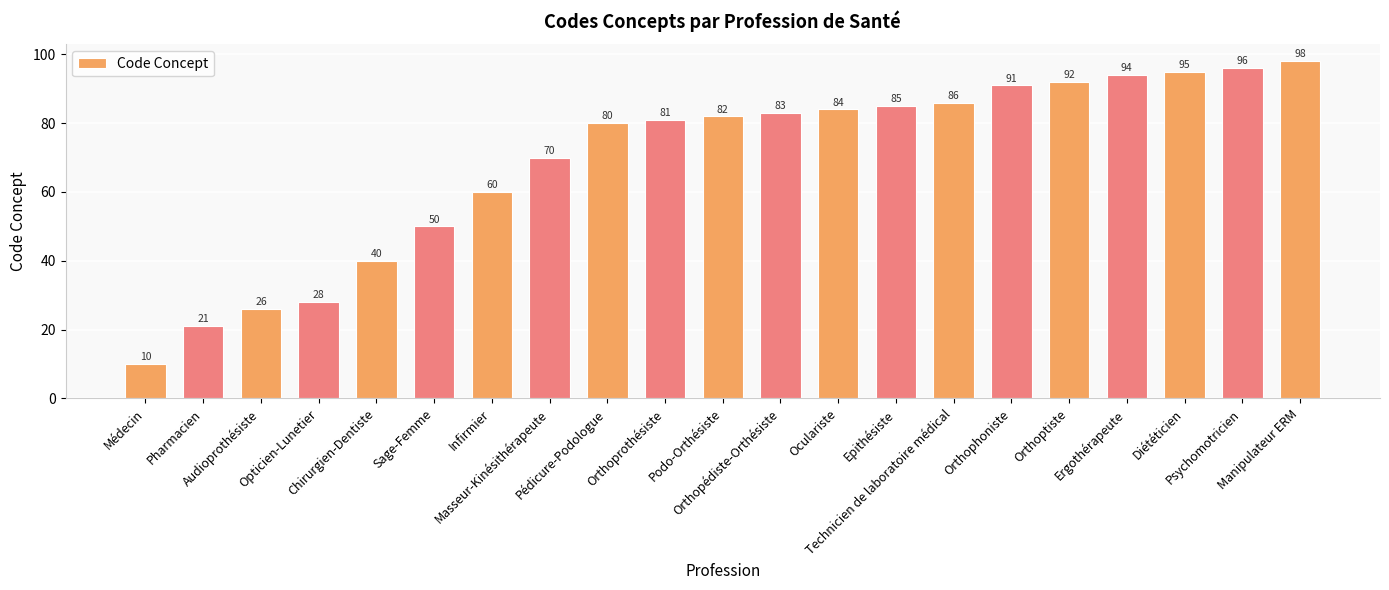

What is the sum of all values?

1452